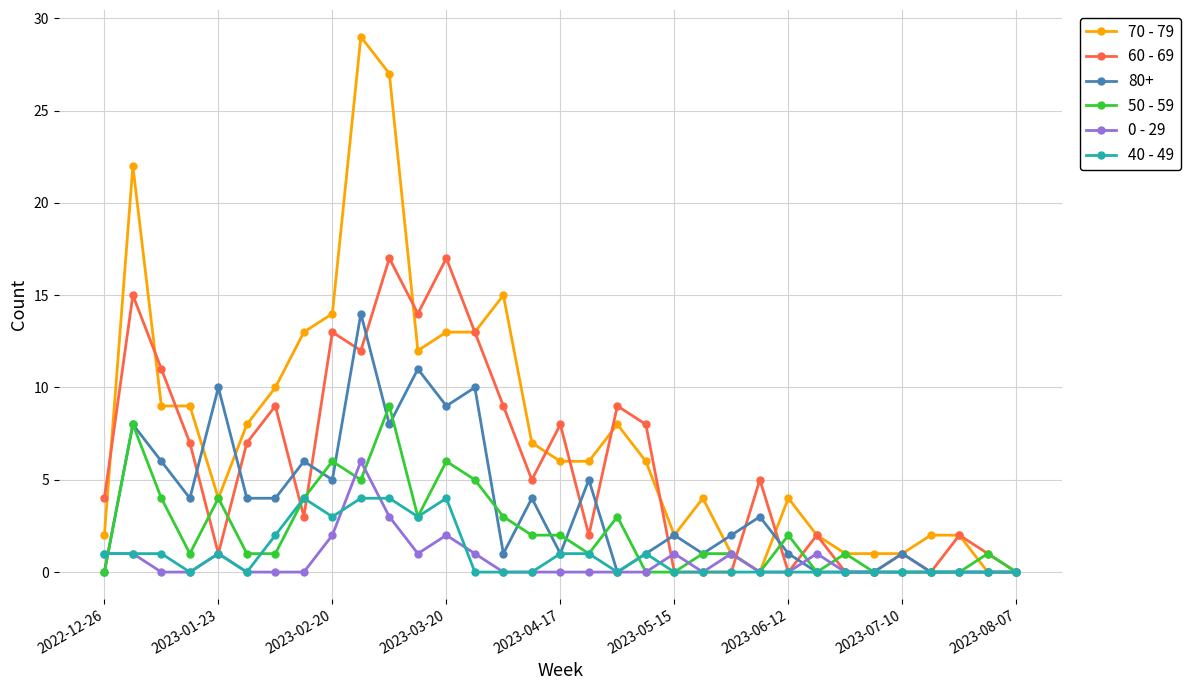

How many lines are shown in the chart?

6